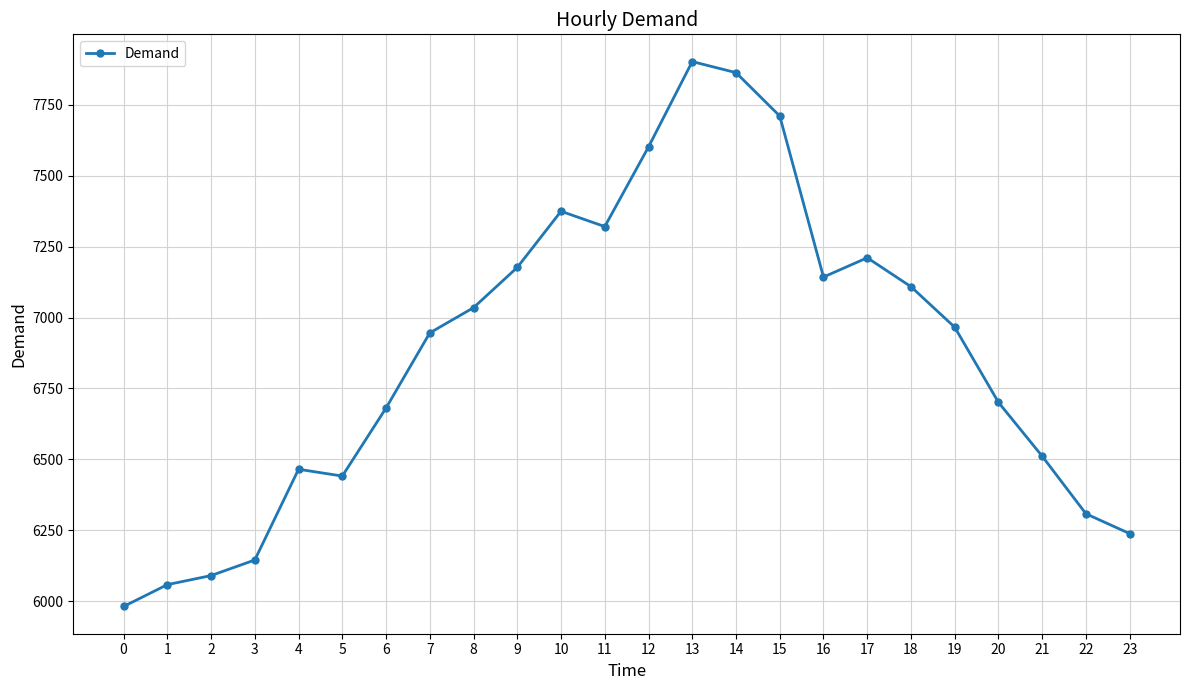

Reading right to left, list all the values displayed in this chart.

23=6238	22=6308	21=6511	20=6701	19=6966	18=7109	17=7211	16=7143	15=7711	14=7864	13=7903	12=7602	11=7321	10=7375	9=7177	8=7035	7=6946	6=6681	5=6441	4=6465	3=6145	2=6090	1=6058	0=5981